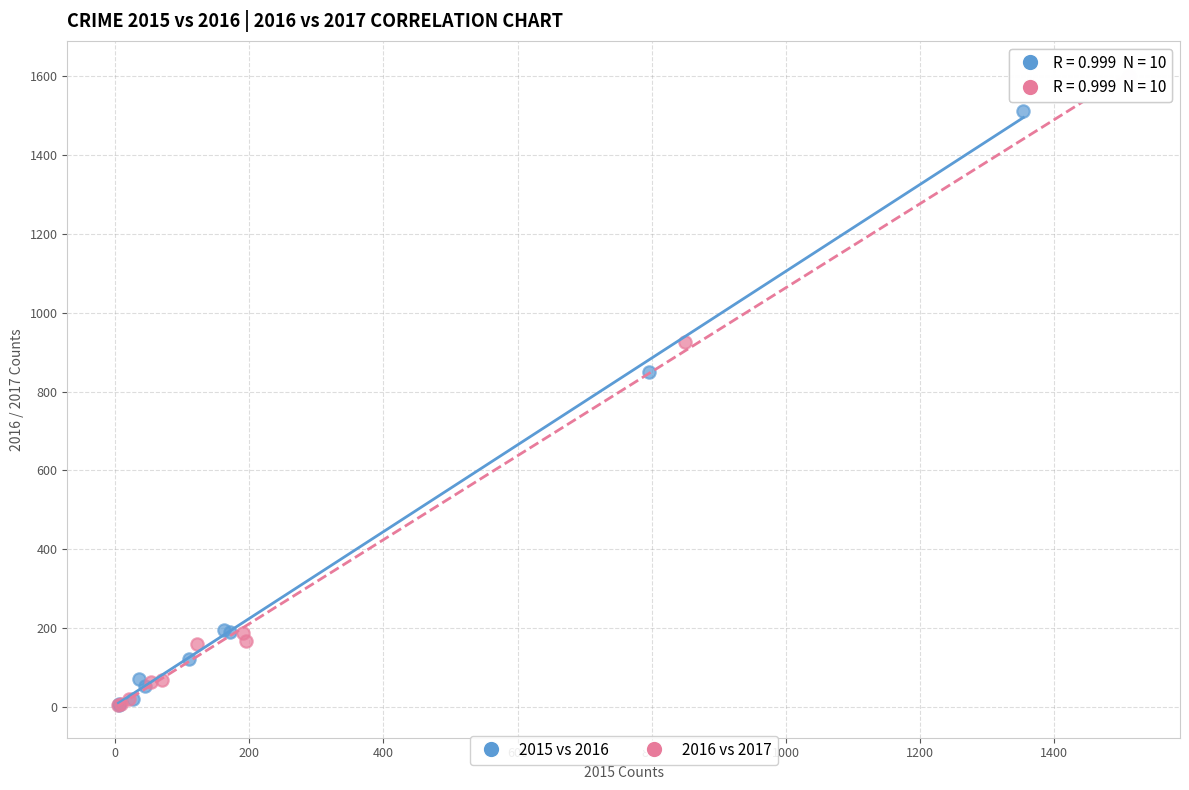

Which series contains the highest Y value?

2016 vs 2017